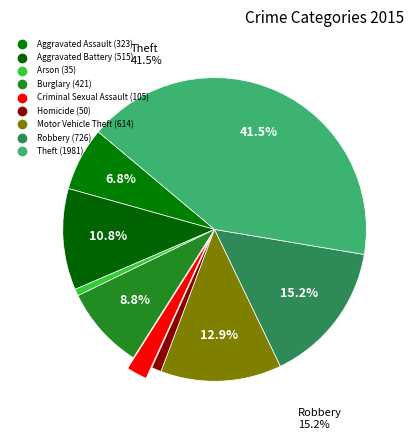

To the nearest percent, what portion does Criminal Sexual Assault represent?

2%